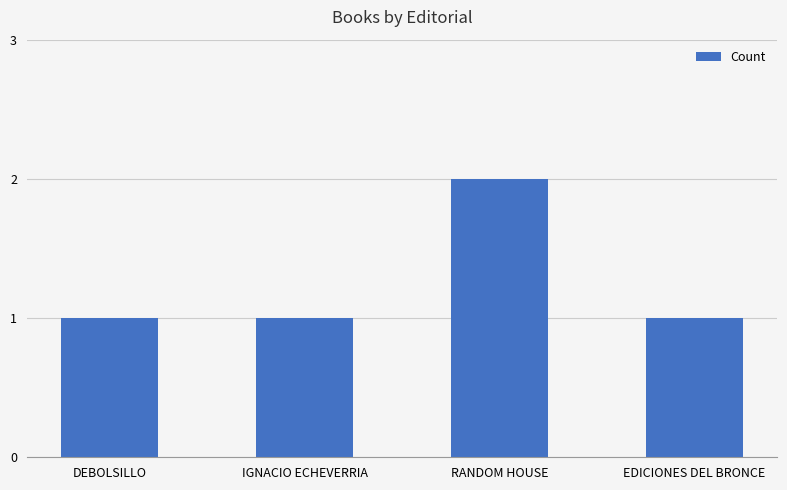

What is the difference between the maximum and minimum values?

1